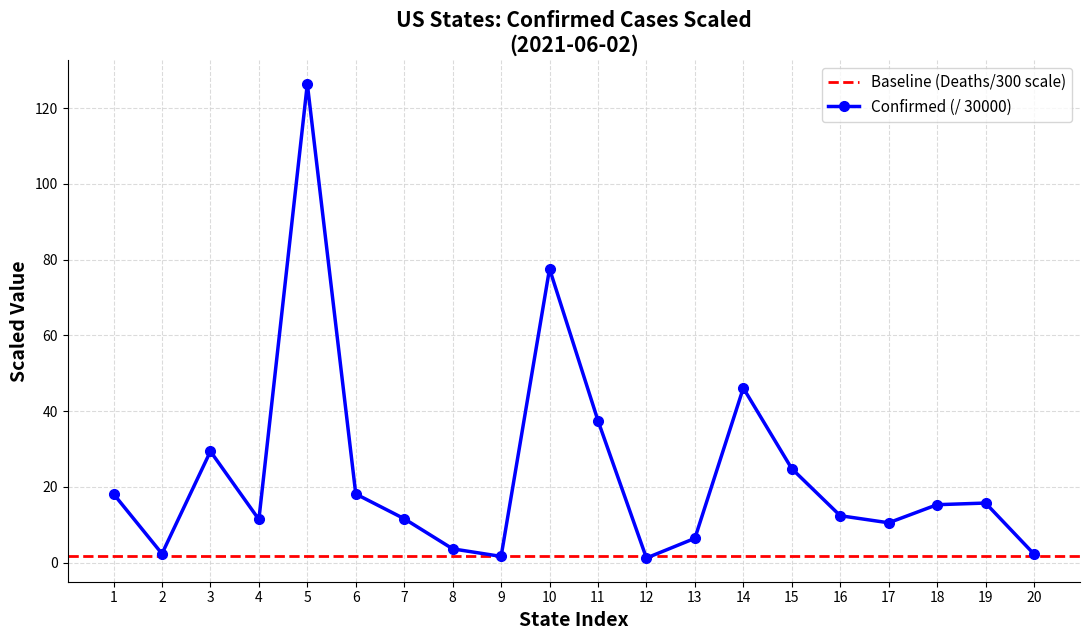

At which category does Confirmed (/ 30000) reach its first local peak?

3